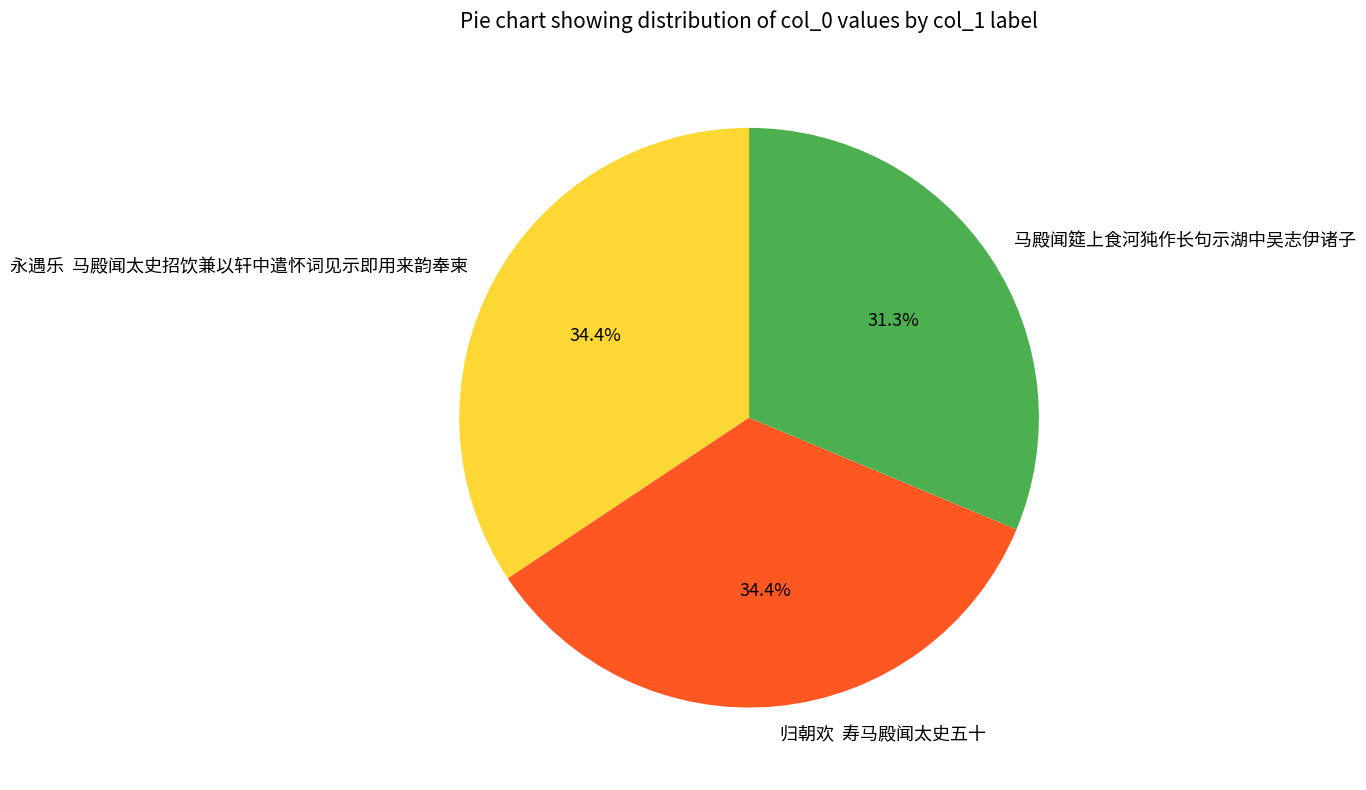

Does 永遇乐 马殿闻太史招饮兼以轩中遣怀词见示即用来韵奉柬 represent more than half of the total?

No